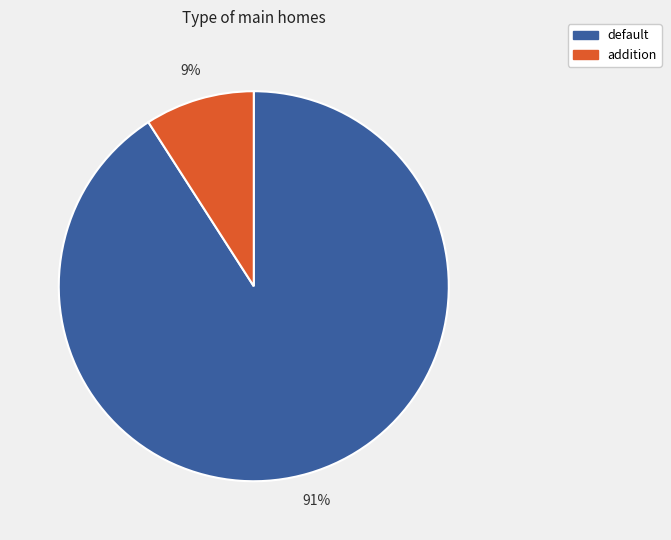

What is the smallest slice in the pie chart?

addition